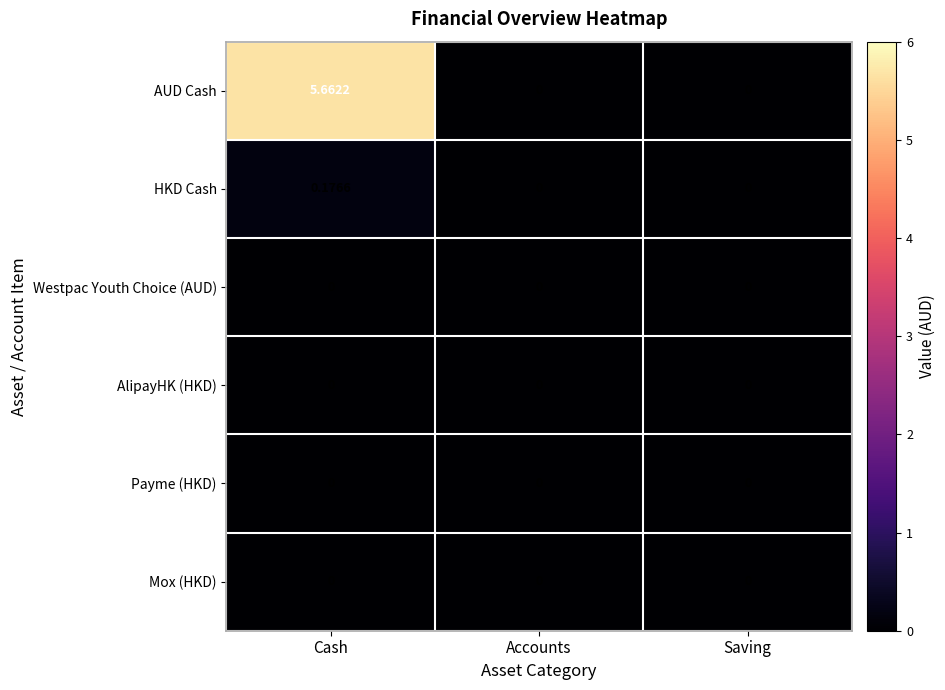

Which series has the largest total across all categories?

AUD Cash